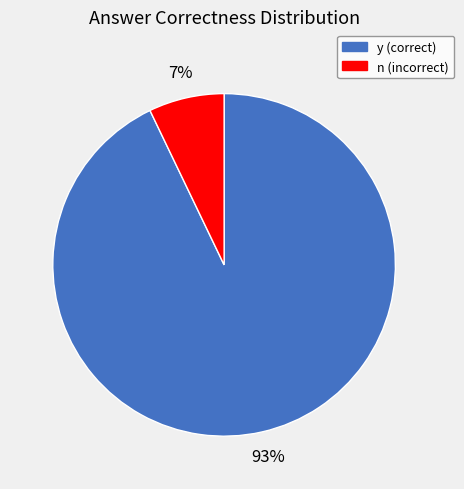

Rank the categories by value from highest to lowest.

y, n